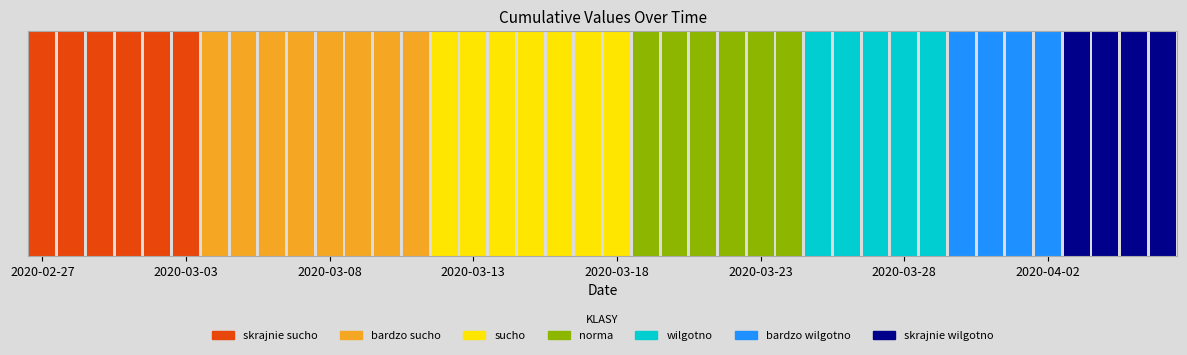

The chart shows a value of 107 at 2020-03-04. True or false?

True